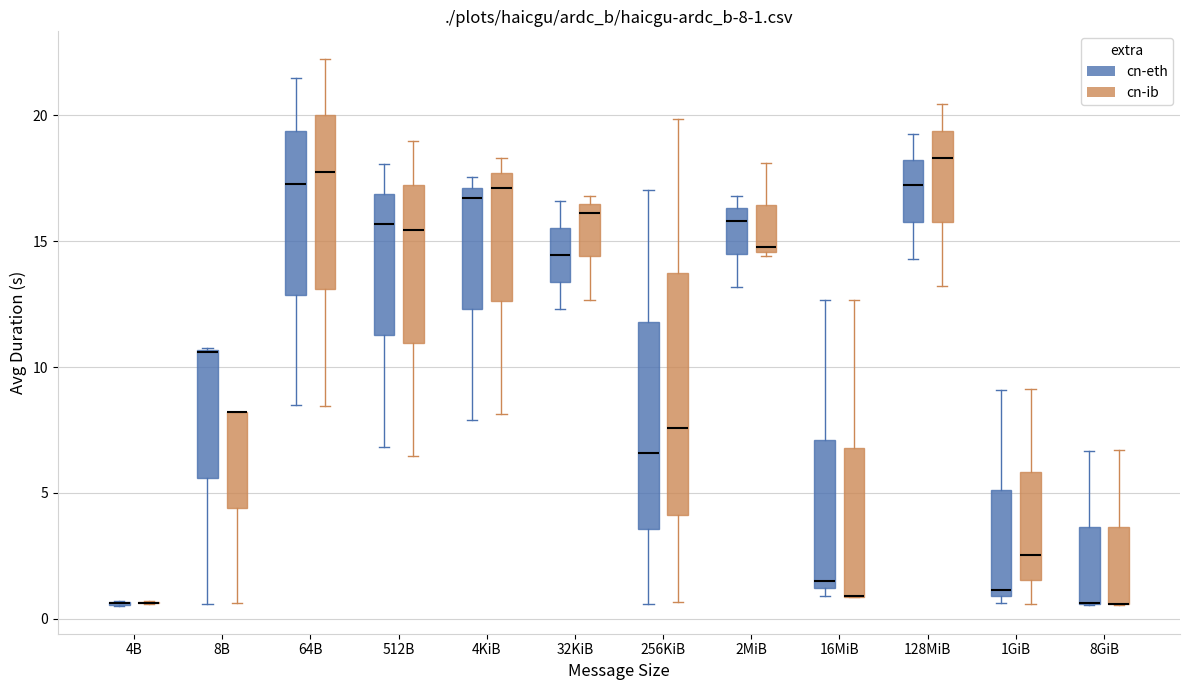

Comparing the boxes themselves (not the whiskers), which one is the tallest?

256KiB (cn-ib)